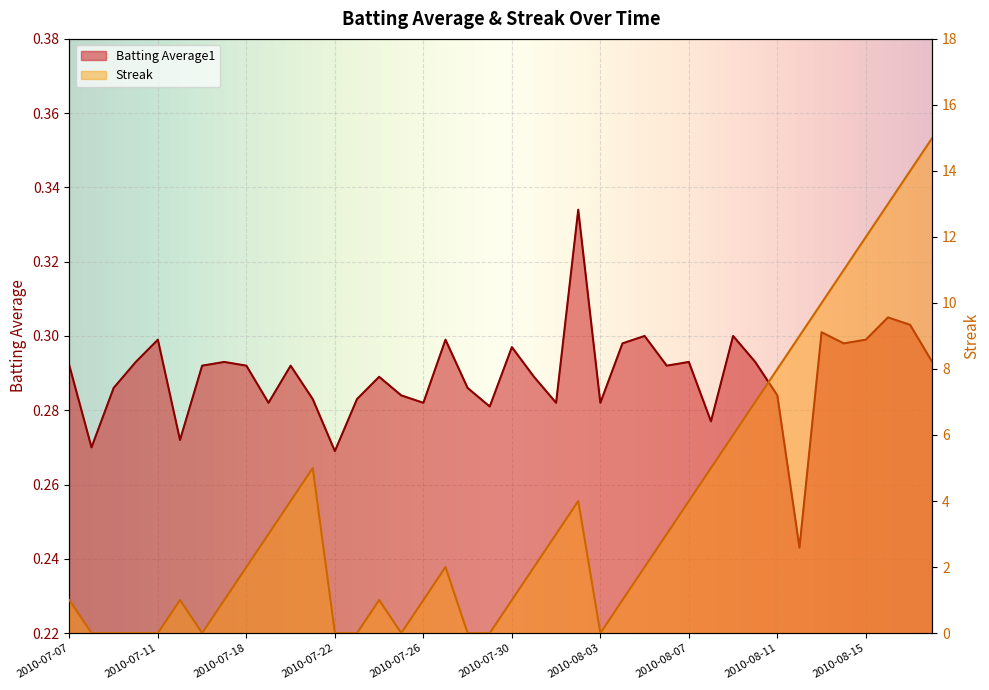

At which category does Streak reach its first local valley?

2010-07-16